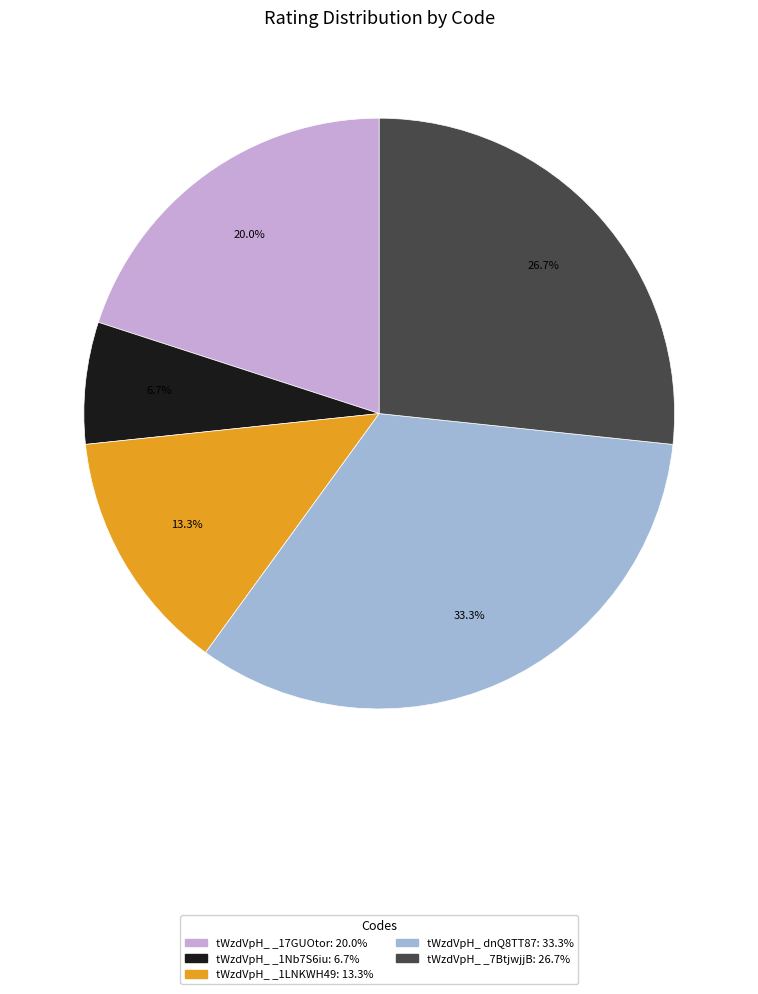

Count the number of slices in the pie.

5